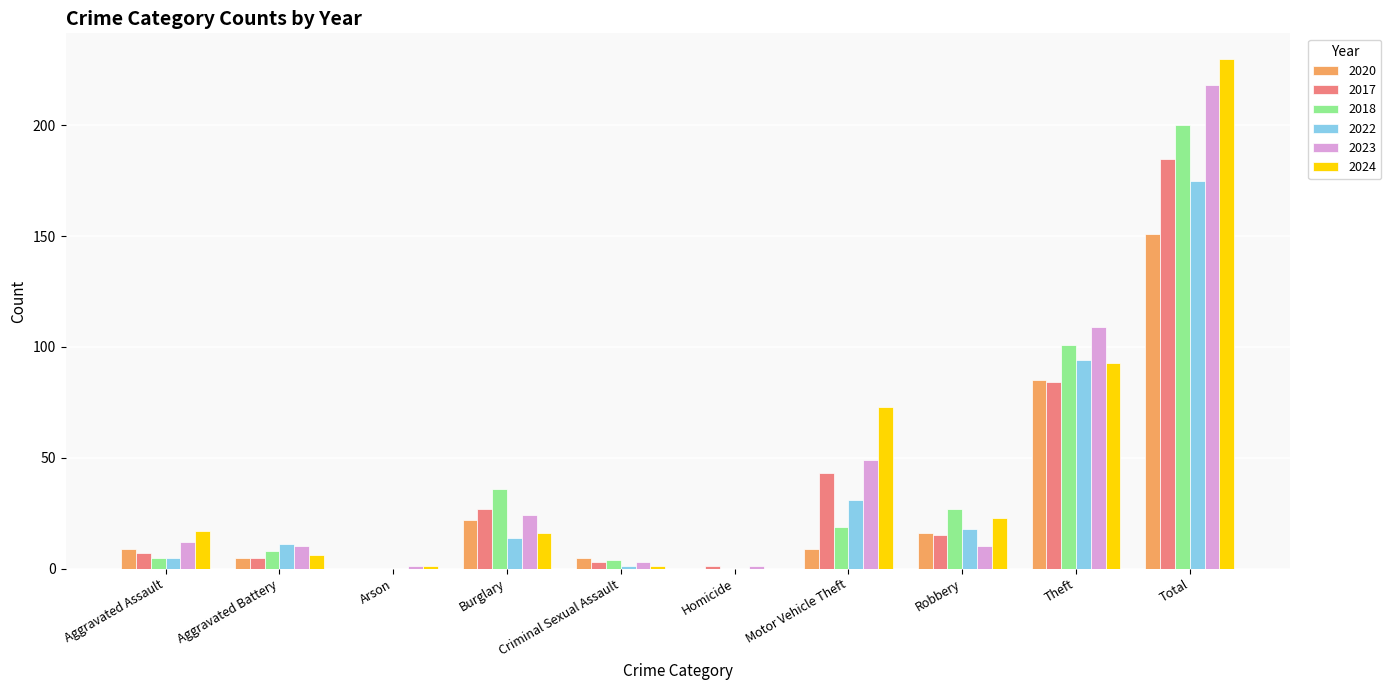

What is the average value of the 2018 series?

40